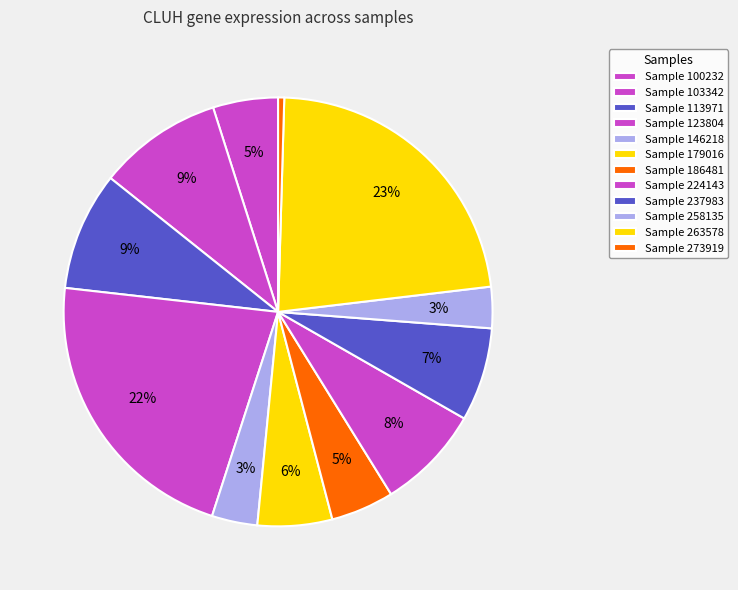

How many segments does this pie chart have?

12